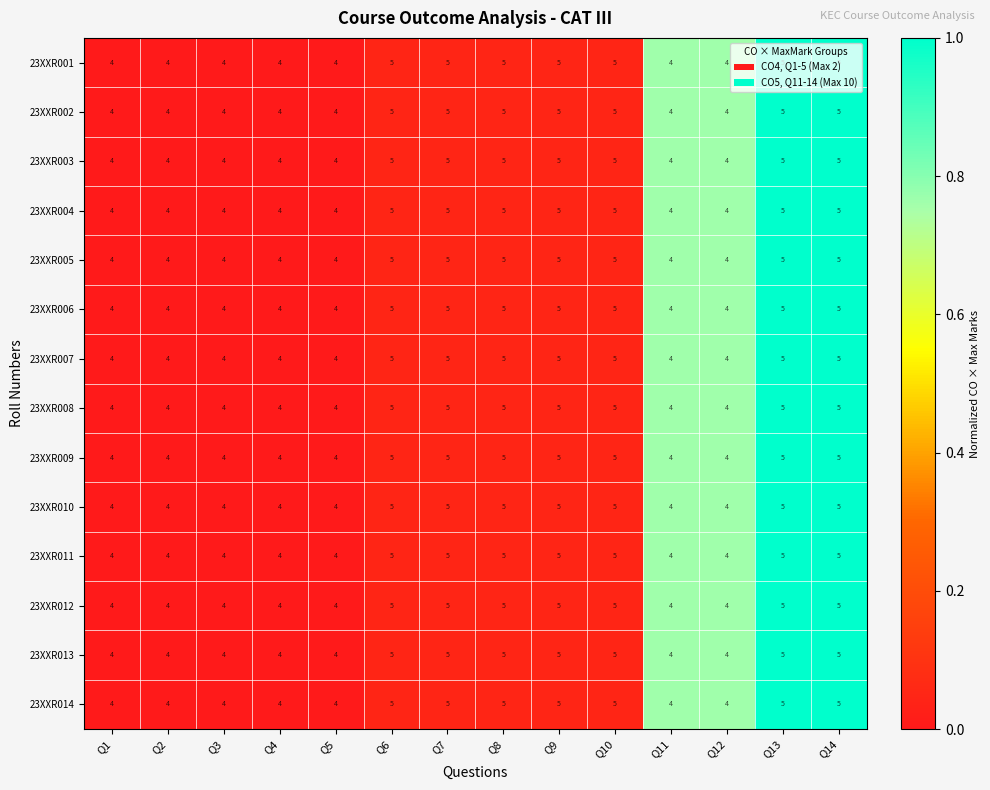

What is the sum of the 23XXR011 values at Q7 and Q1?

9